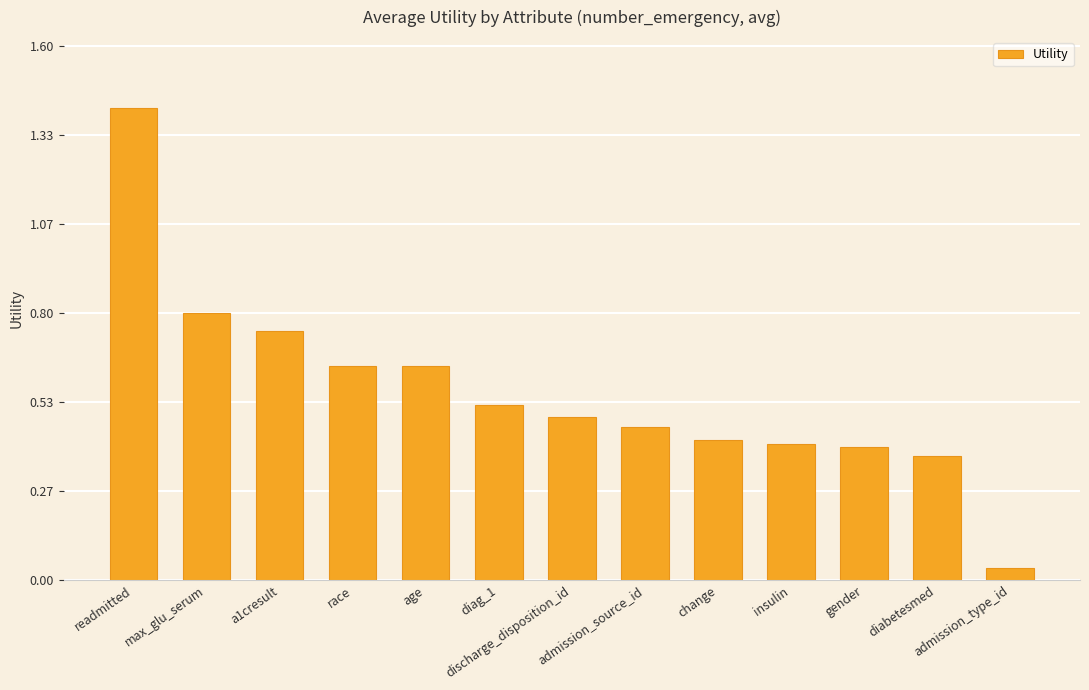

Which label corresponds to the smallest value in the chart?

admission_type_id